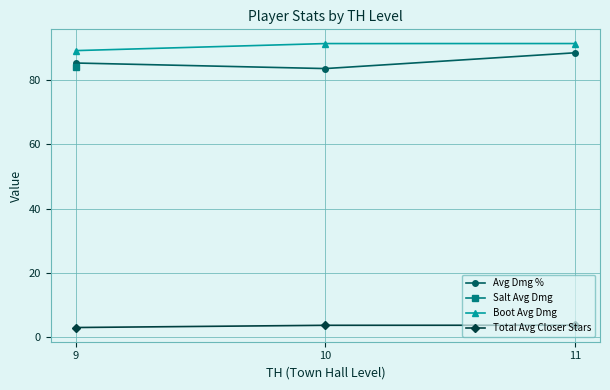

Where does the Boot Avg Dmg series first go above 91?

10